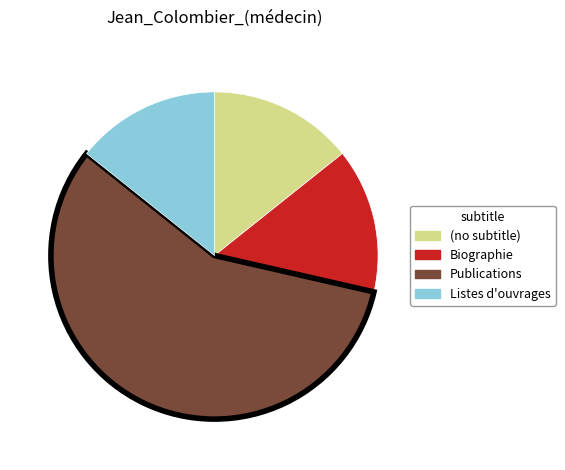

How many segments does this pie chart have?

4